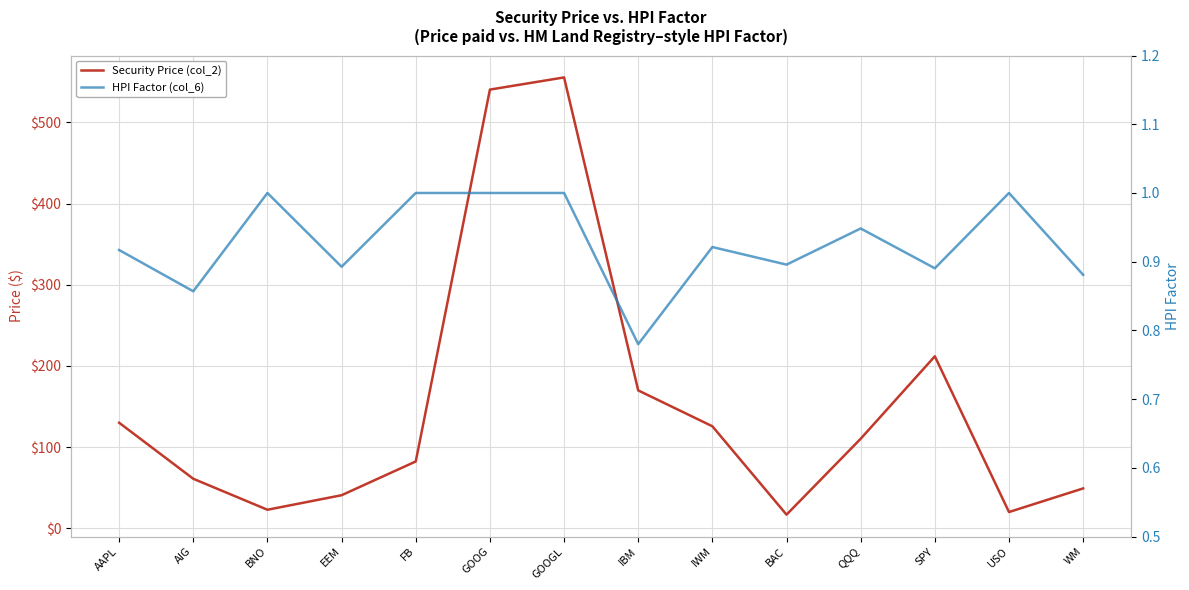

Is it true that Security Price (col_2) equals 130.1 at AAPL?

True